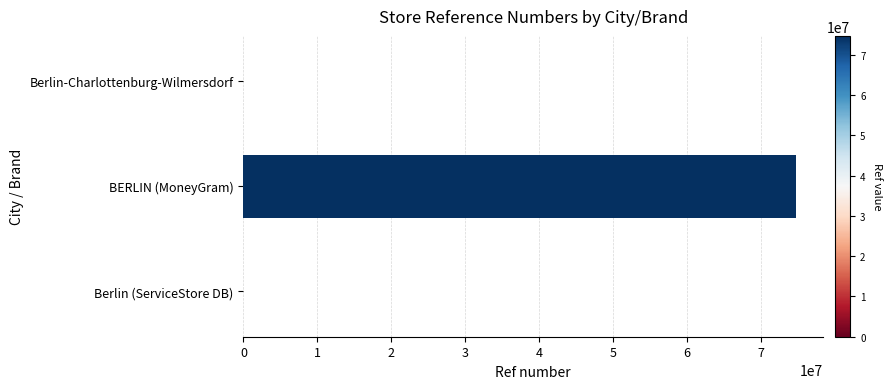

At which label is the value closest to 37361555?

Berlin (ServiceStore DB)